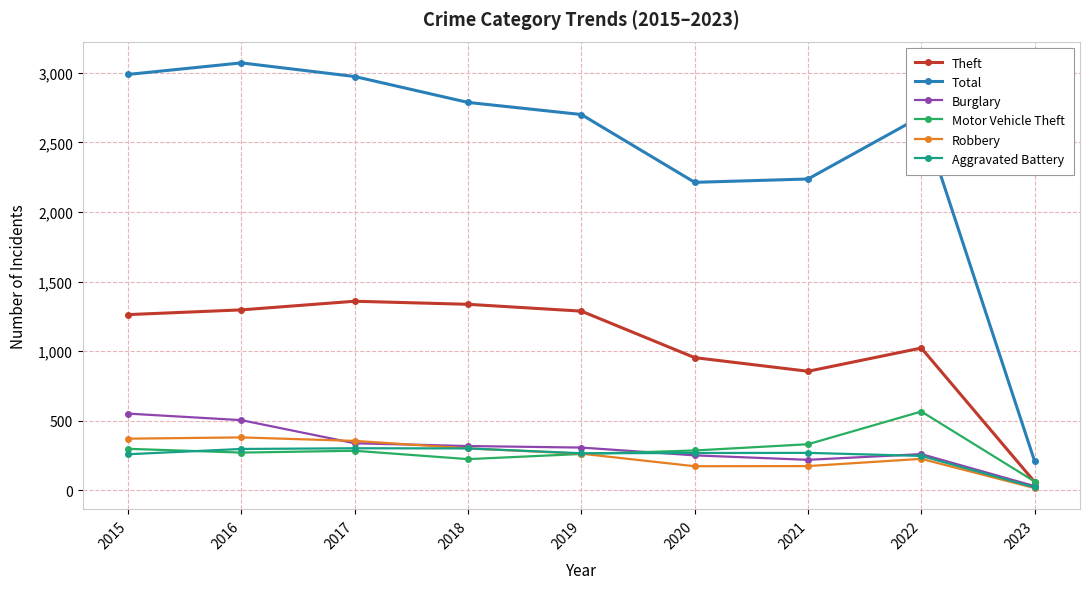

Is it true that Burglary equals 888 at 2016?

False